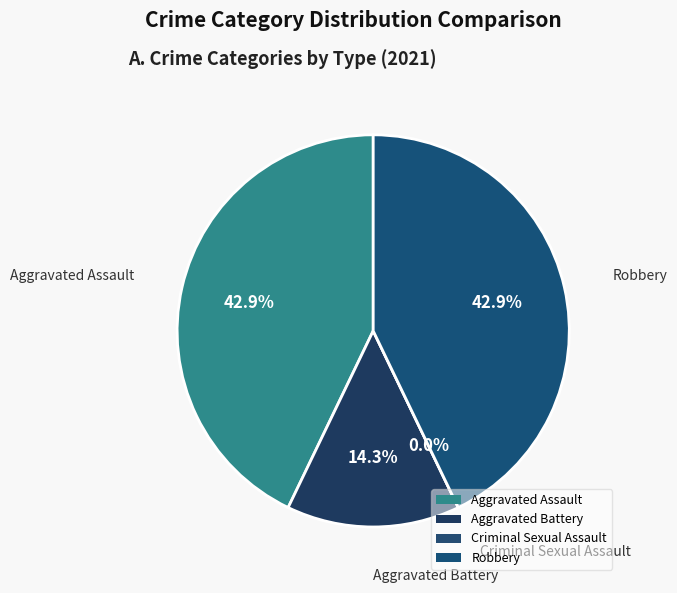

Which slice is the largest?

Aggravated Assault